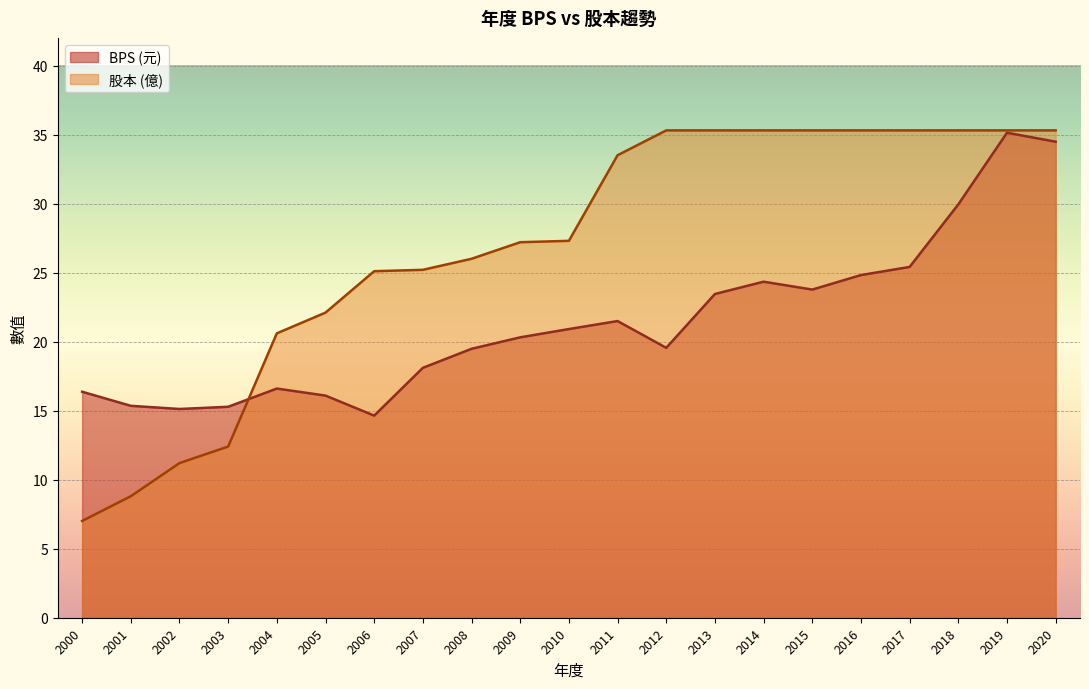

Is it true that 股本 equals 37.9 at 2008?

False